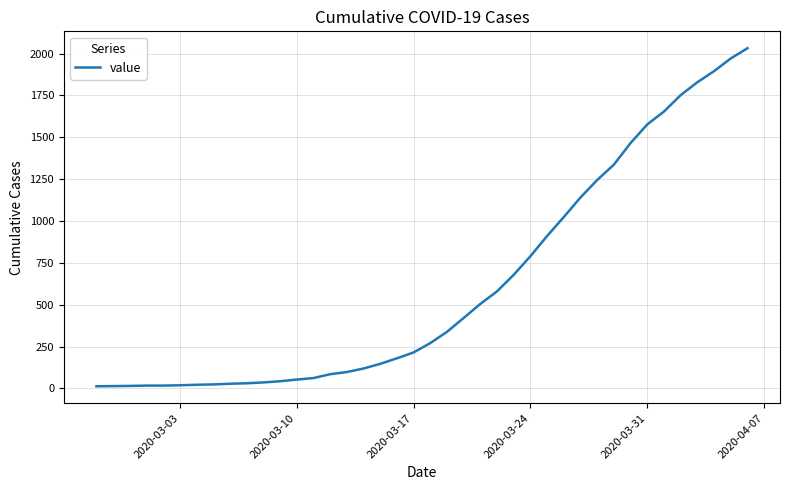

What is the maximum value shown in the chart?

2032